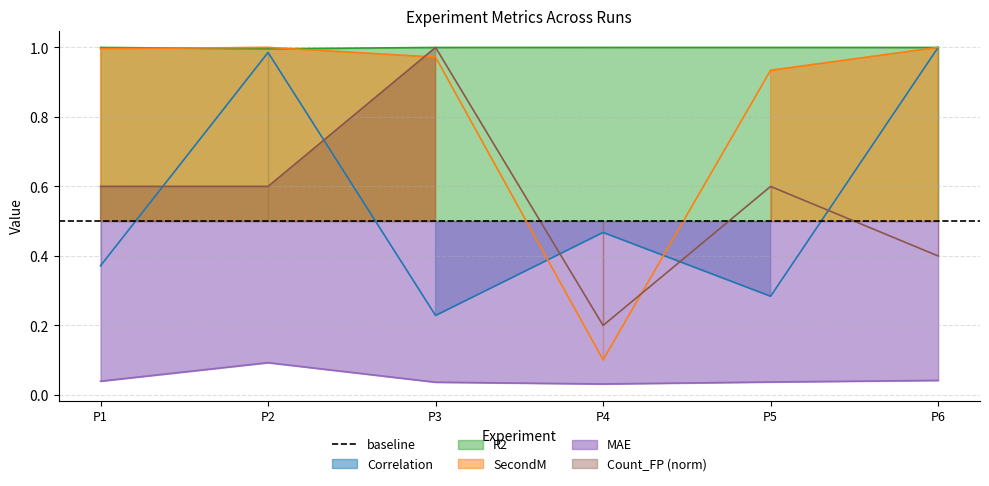

How many lines are shown in the chart?

5